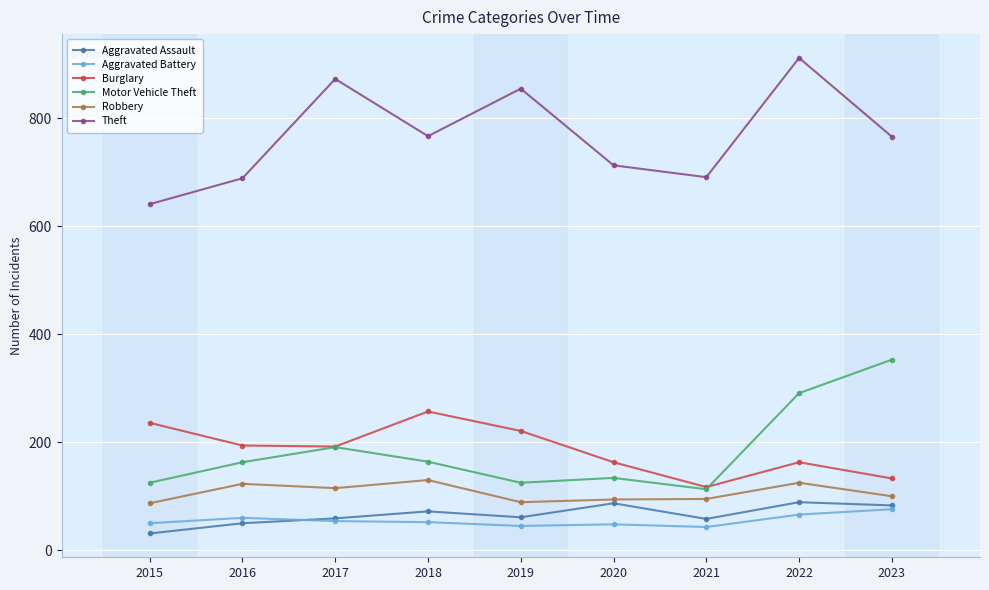

Which category has the lowest value across all series?

2015